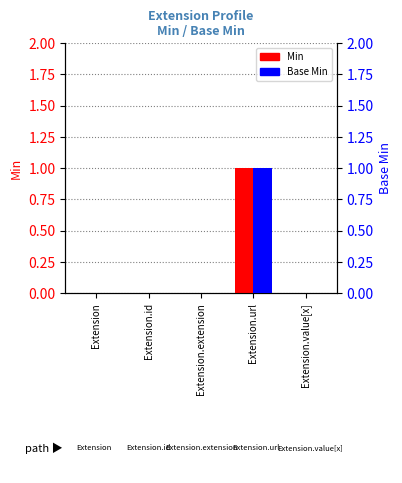

Is it true that Base Min equals -1 at Extension.extension?

False